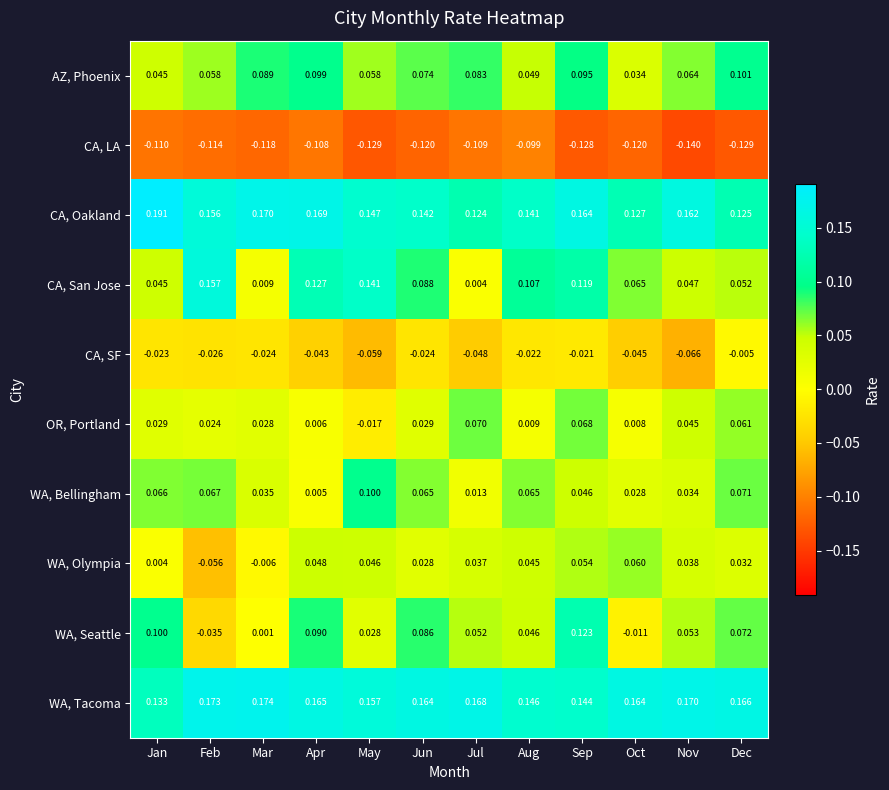

At which label does OR, Portland first exceed 0?

Jan